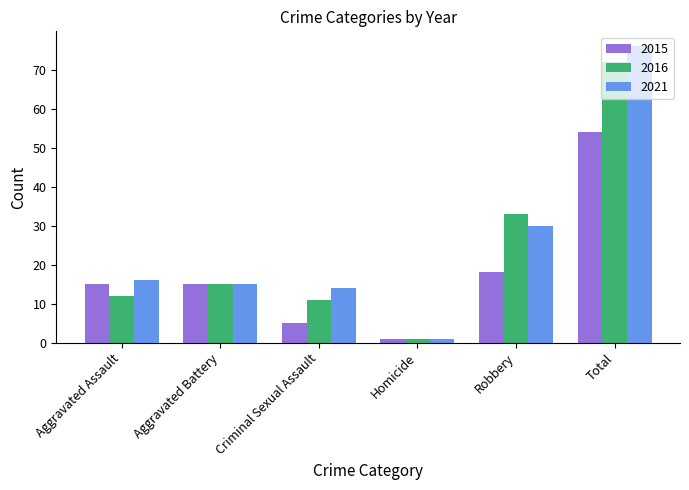

Reading left to right, list all the values displayed in this chart.

2015: Aggravated Assault=15	Aggravated Battery=15	Criminal Sexual Assault=5	Homicide=1	Robbery=18	Total=54
2016: Aggravated Assault=12	Aggravated Battery=15	Criminal Sexual Assault=11	Homicide=1	Robbery=33	Total=72
2021: Aggravated Assault=16	Aggravated Battery=15	Criminal Sexual Assault=14	Homicide=1	Robbery=30	Total=76